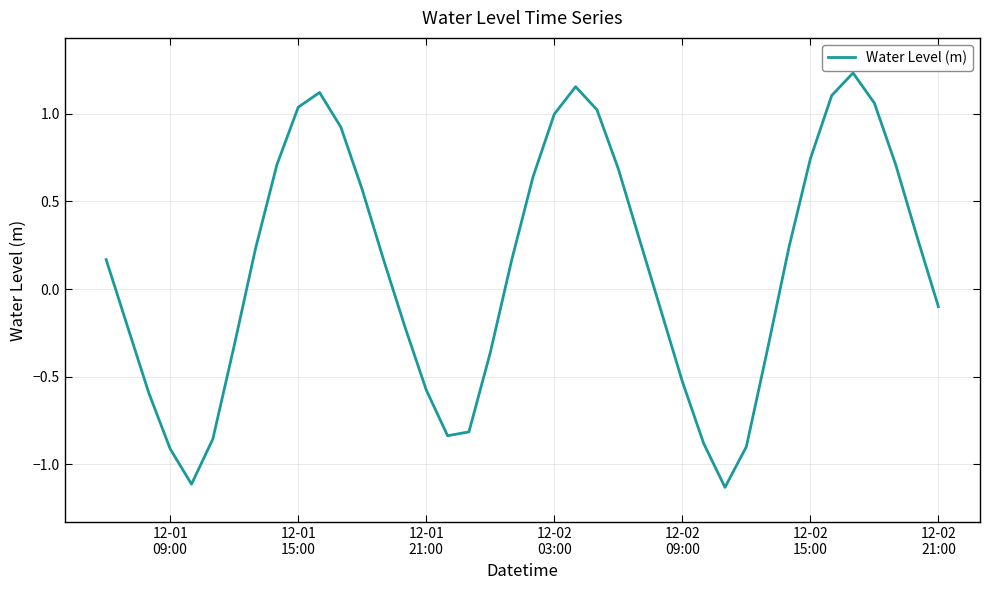

What is the difference between the maximum and minimum values?

2.4